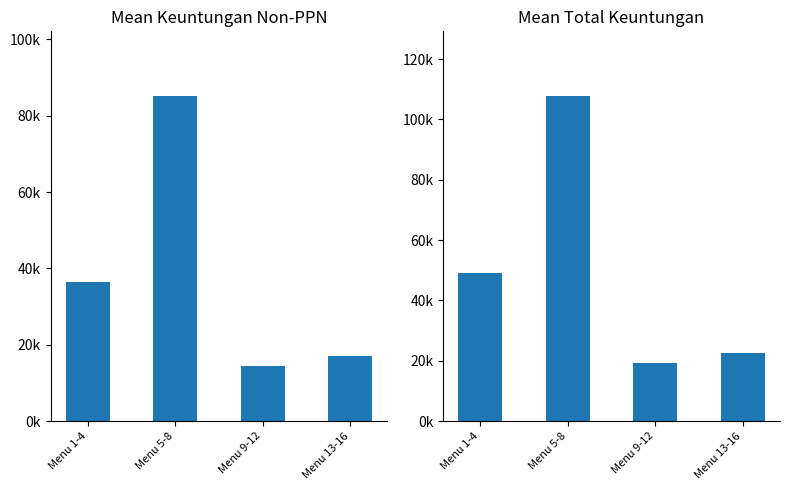

What is the label of the 3rd bar from the right?

Menu 5-8